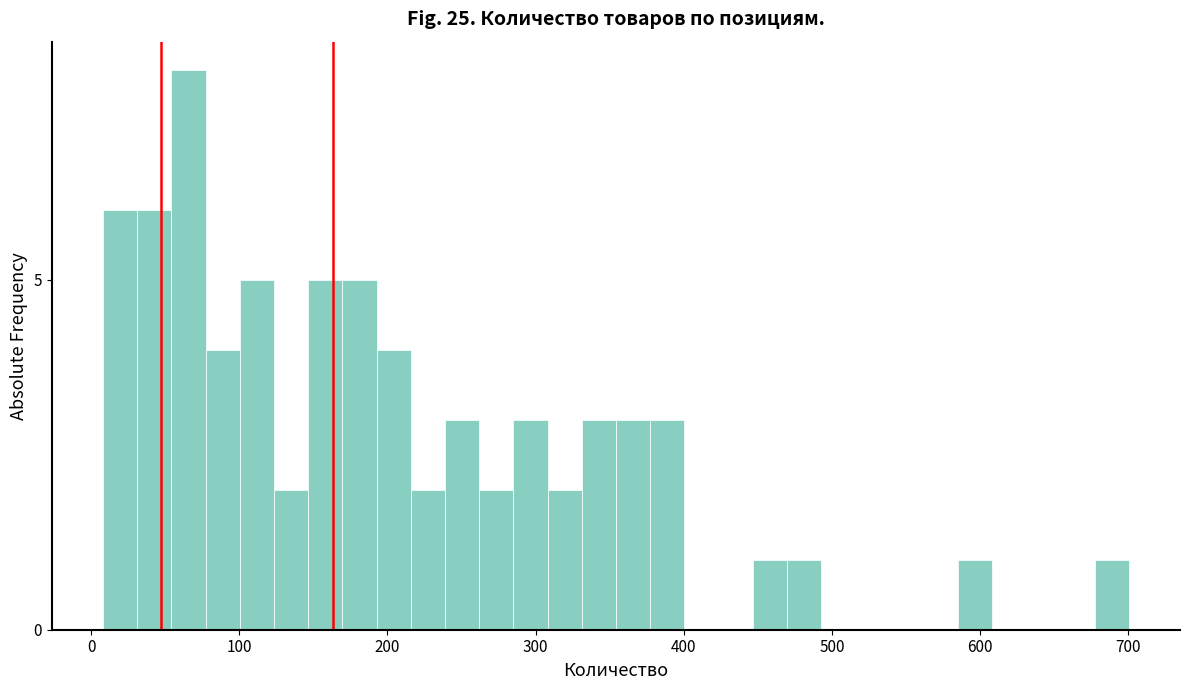

Around what value on the x-axis is the tallest bar? Give the approximate position of its centre, as read against the axis.

70